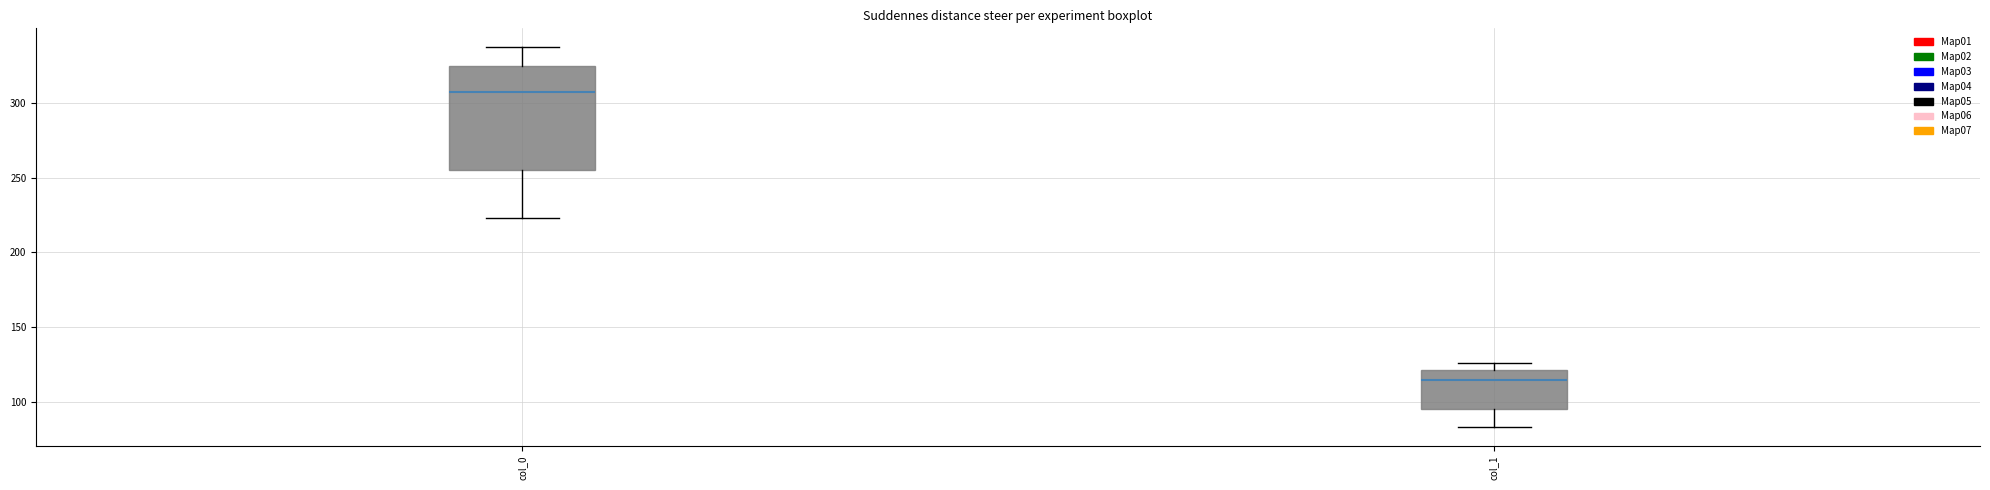

Reading left to right, read every box against the y-axis: the position of its median line, the range the box covers, and the ends of its whiskers. The values are not printed on the chart, so give them approximately, as read against the axis.

col_0: median 305, box 255 to 325, whiskers 225 to 335
col_1: median 115, box 95 to 120, whiskers 85 to 125